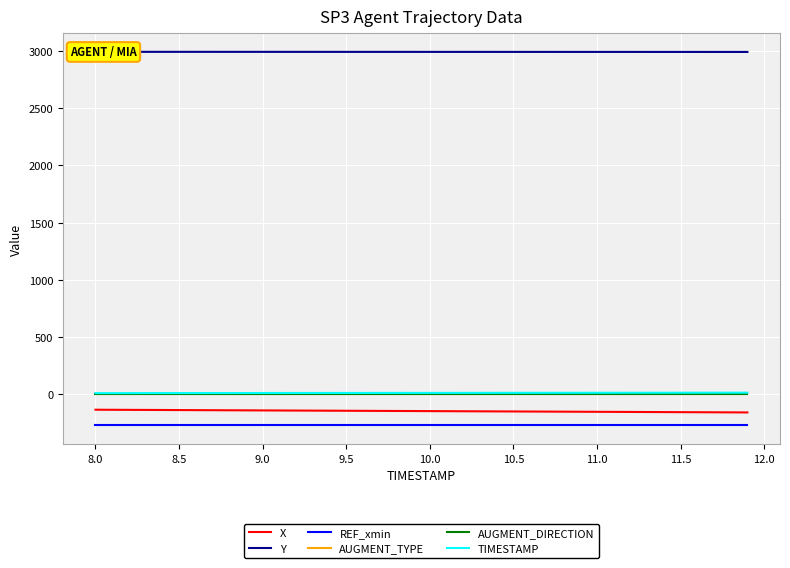

Does the chart display data point markers on the line(s)?

No